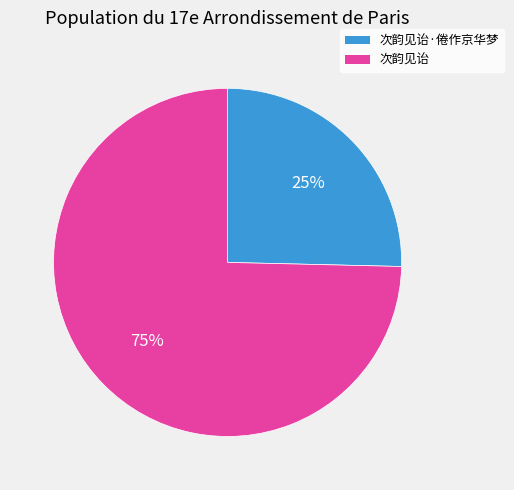

How many segments does this pie chart have?

2